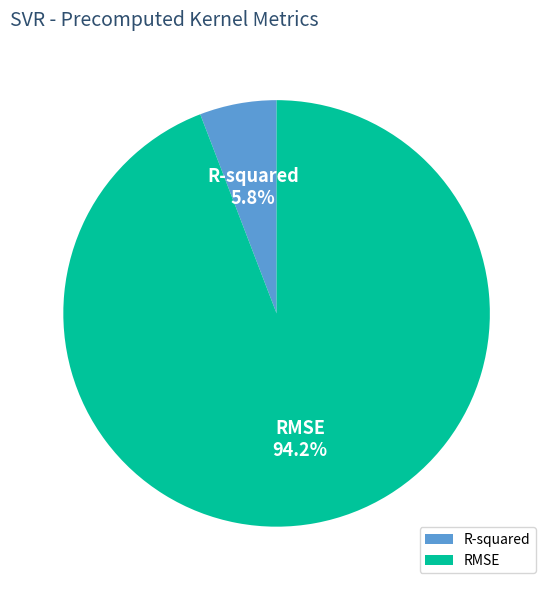

How many segments does this pie chart have?

2